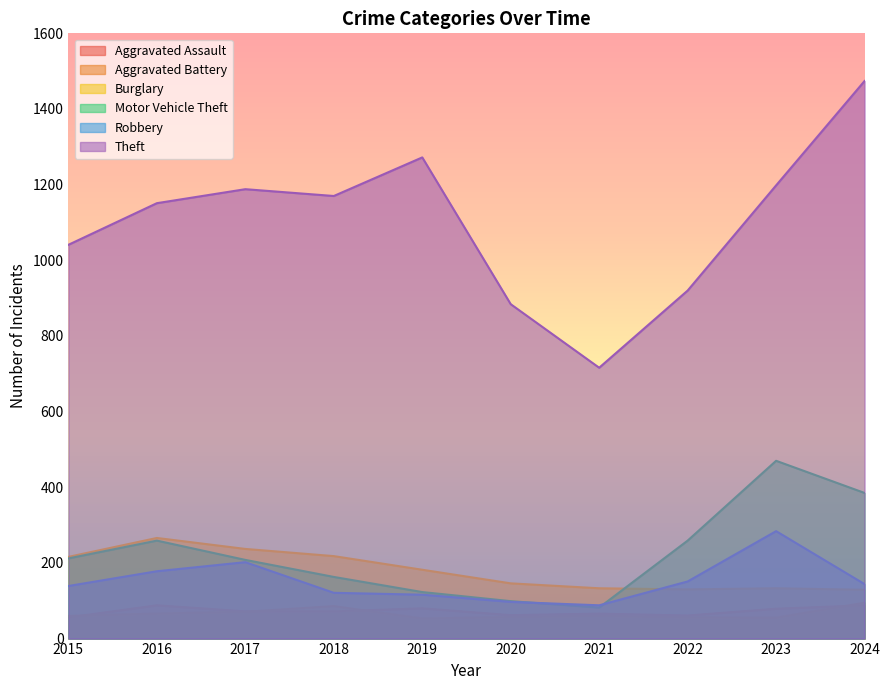

Rank the series by their maximum value, from lowest to highest.

Aggravated Assault, Aggravated Battery, Burglary, Robbery, Motor Vehicle Theft, Theft